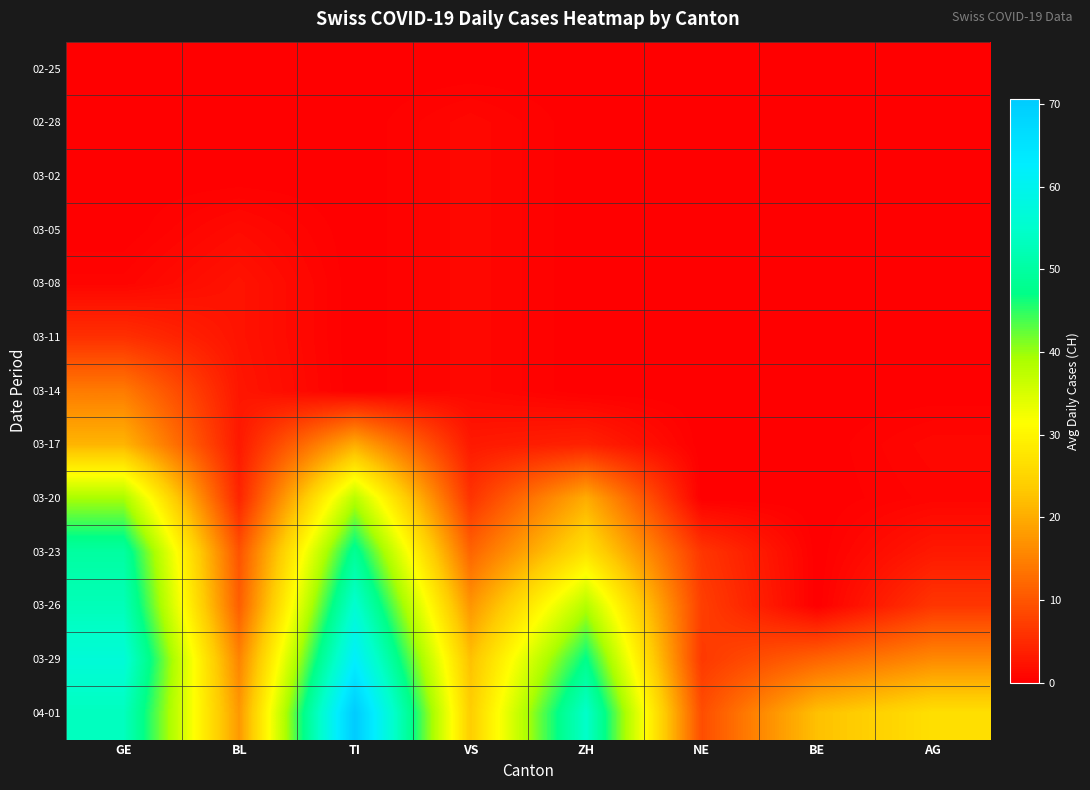

Which series has the largest range (max minus min)?

04-01